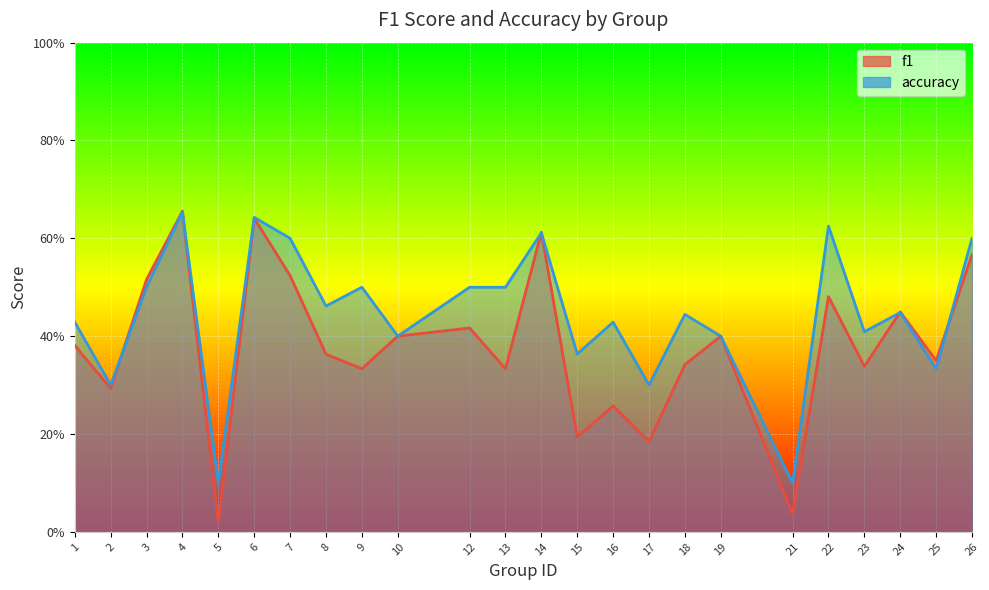

Where is the first local maximum for accuracy?

4